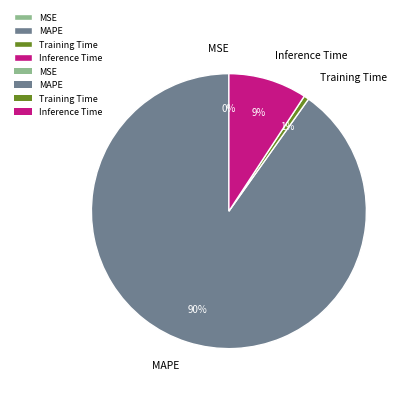

Approximately how many times larger is the value at Inference Time compared to MAPE?

0.1